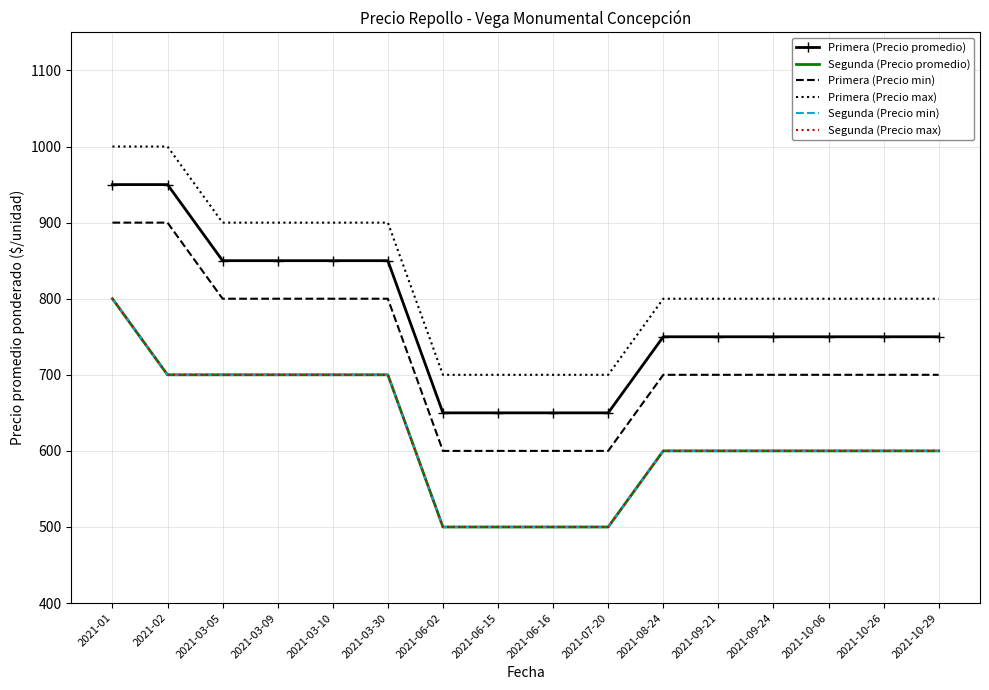

What is the label of the 11th point from the left?

2021-08-24